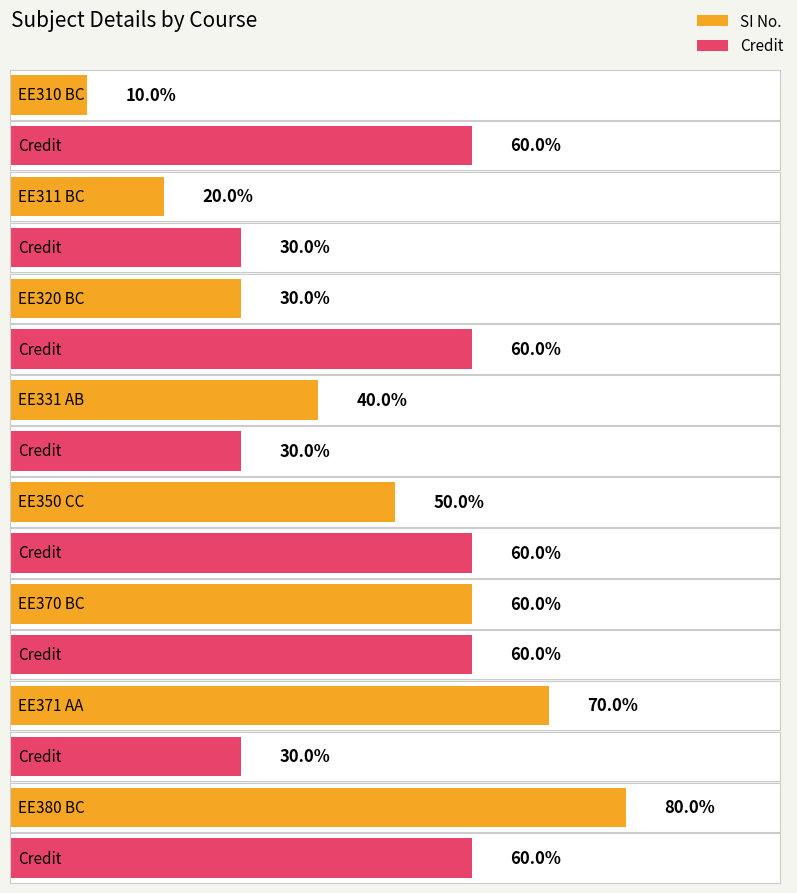

Which category has the highest value across all series?

EE380
BC